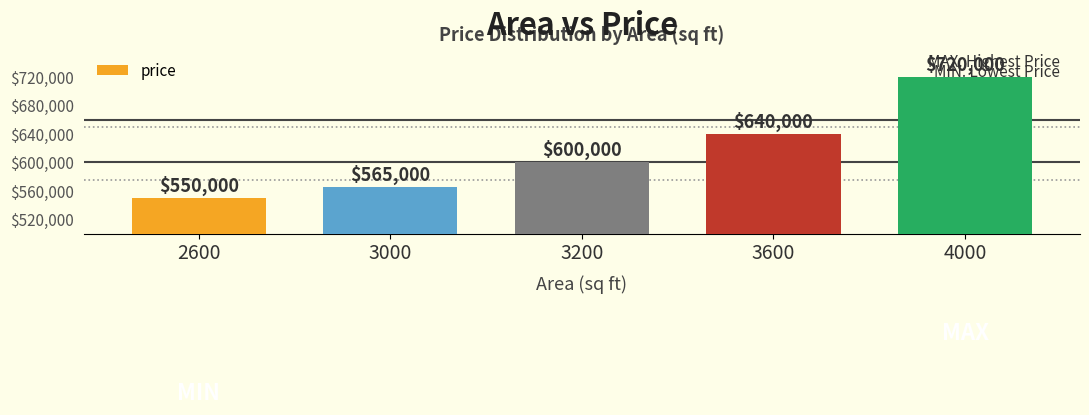

List the labels in order of value, largest first.

4000, 3600, 3200, 3000, 2600